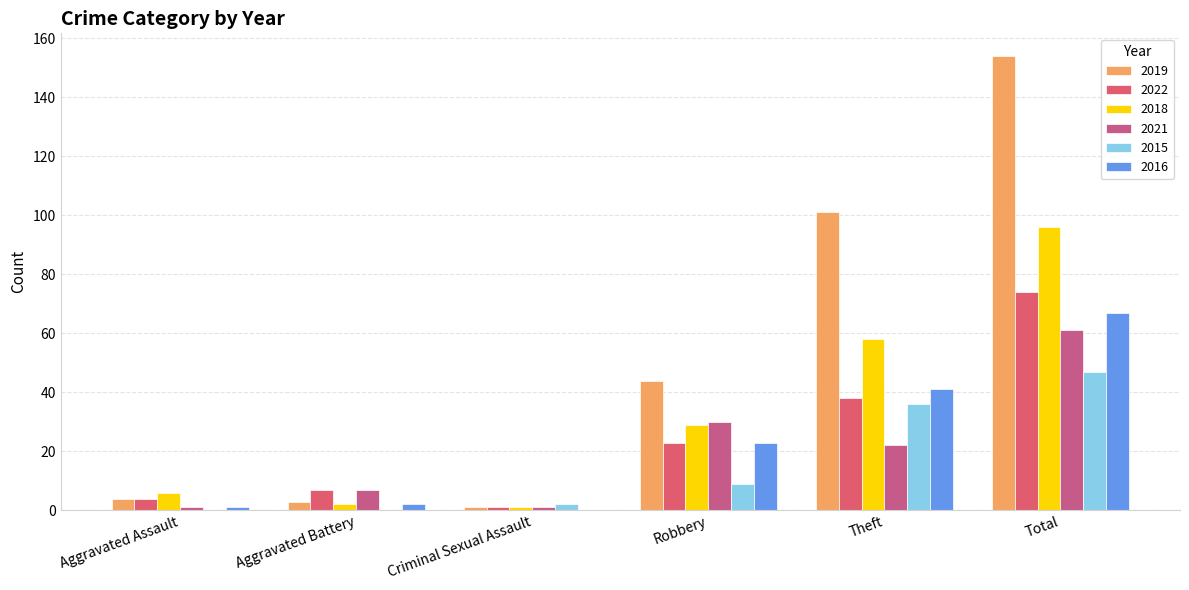

What is the label of the 1st bar from the right?

Total